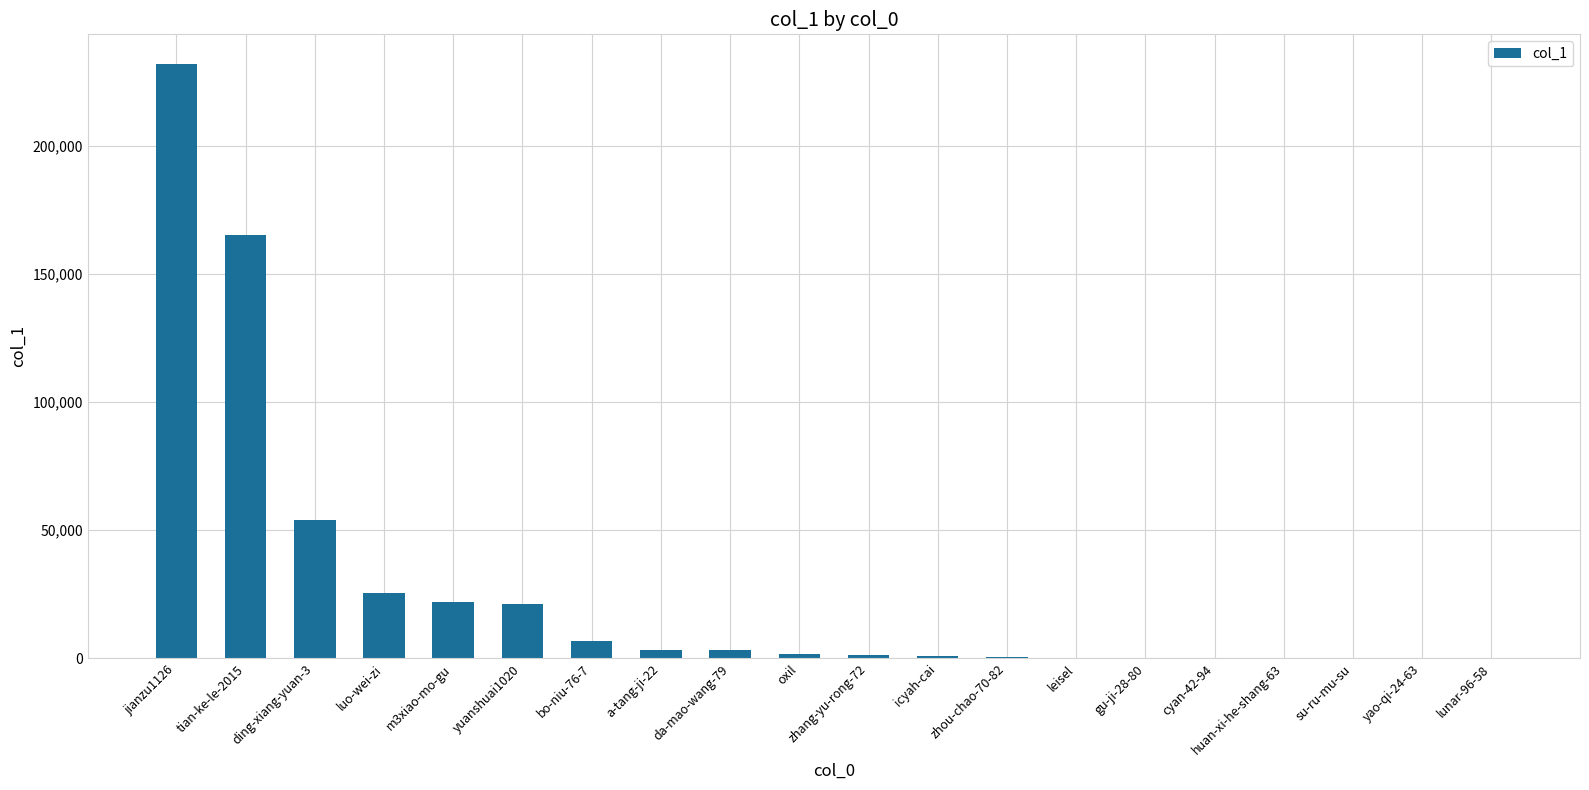

Is it true that the value at zhang-yu-rong-72 is 1243?

True